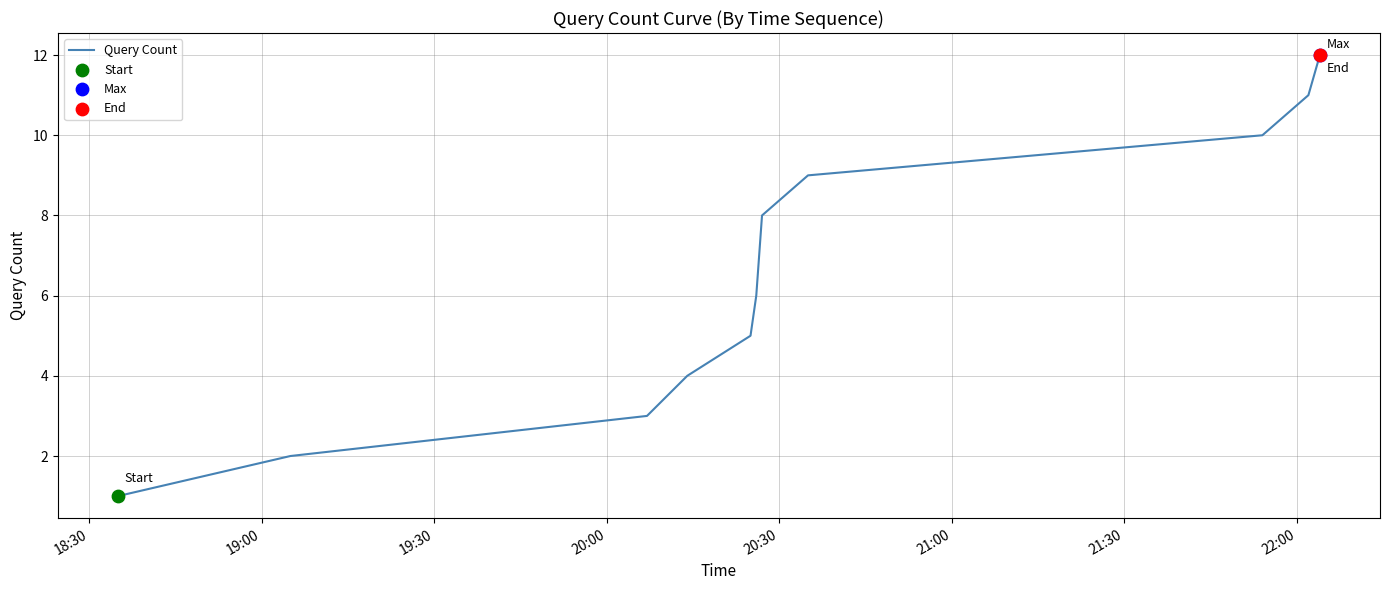

What is the difference between the maximum and minimum values?

11